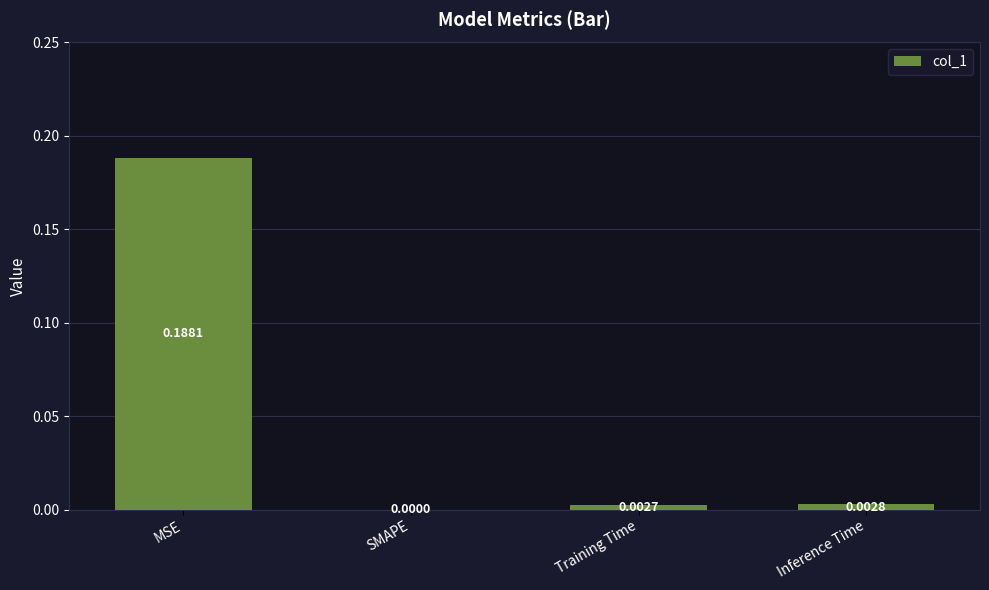

Between Inference Time and MSE, which is larger?

MSE